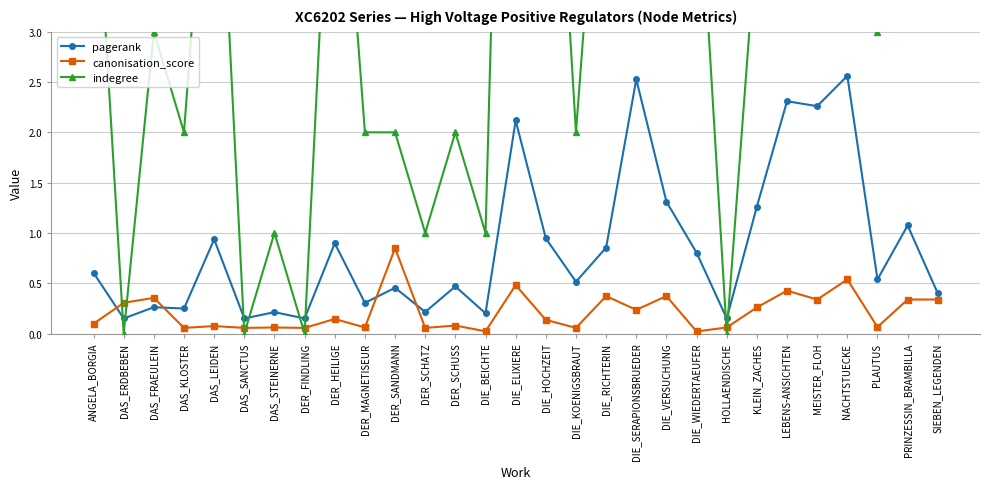

True or false: canonisation_score and pagerank intersect in this chart.

True